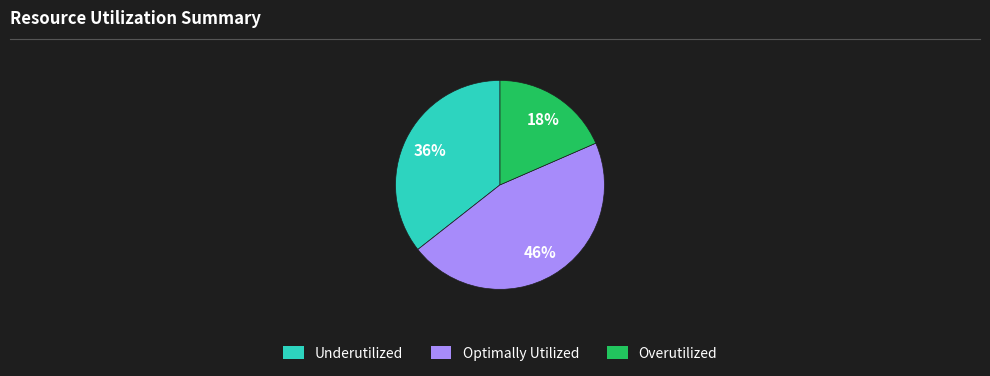

To the nearest percent, what is the average slice percentage?

33%